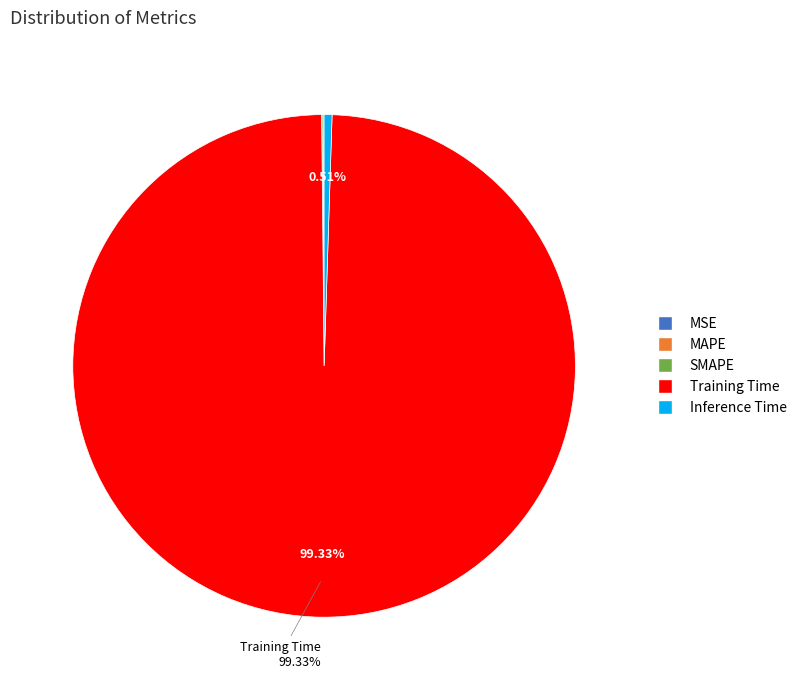

What is the largest slice in the pie chart?

Training Time